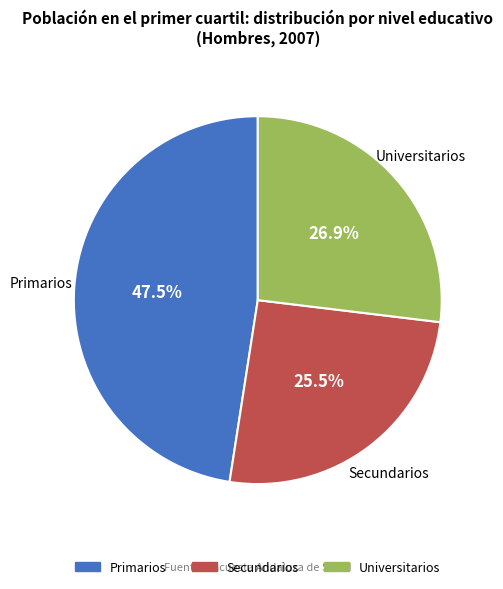

Is the sum of Primarios and Universitarios greater than half?

Yes